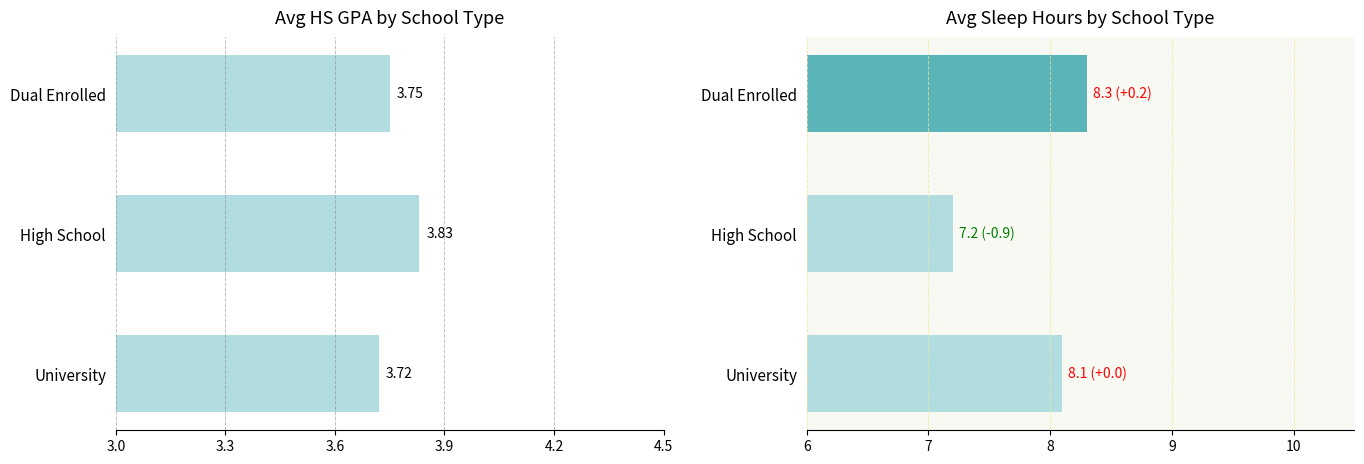

What is the sum of the avg_sleep_hours values at Dual Enrolled and High School?

15.5